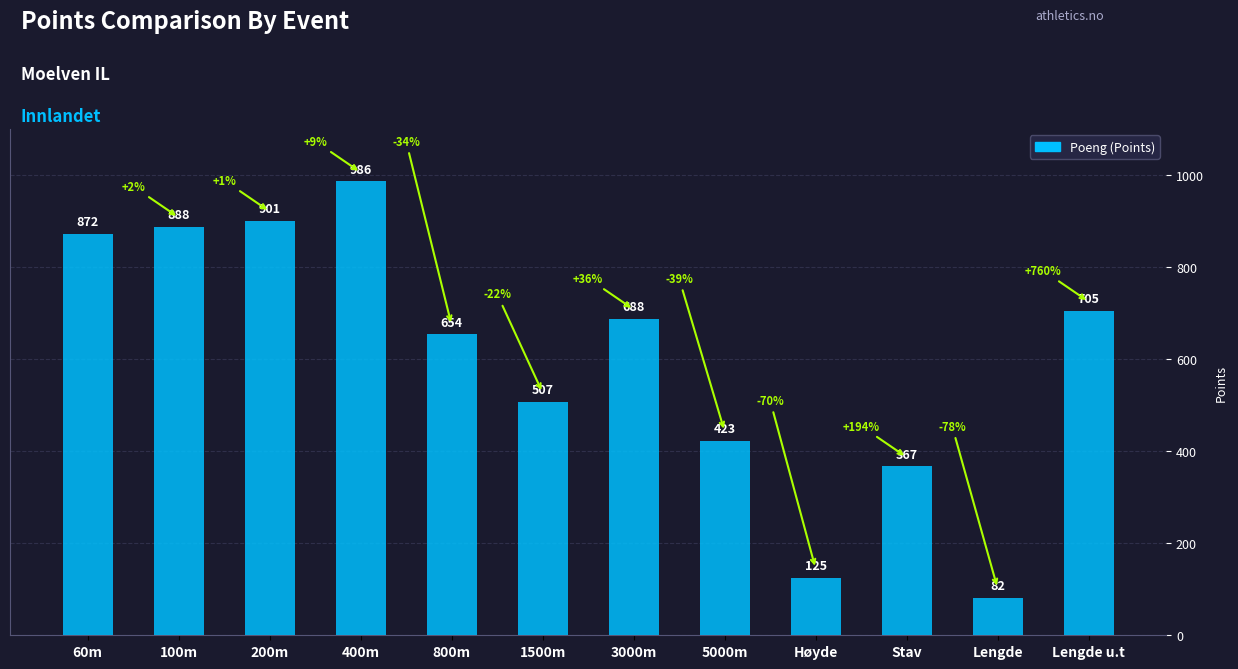

List the labels in order of value, largest first.

400m, 200m, 100m, 60m, Lengde u.t, 3000m, 800m, 1500m, 5000m, Stav, Høyde, Lengde